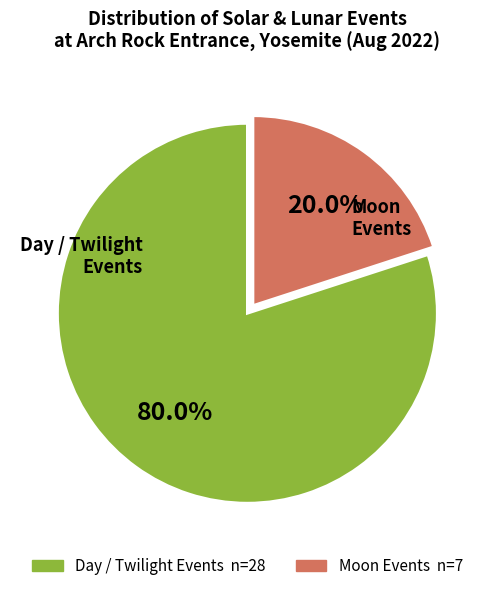

Is there a majority slice in this chart?

Yes